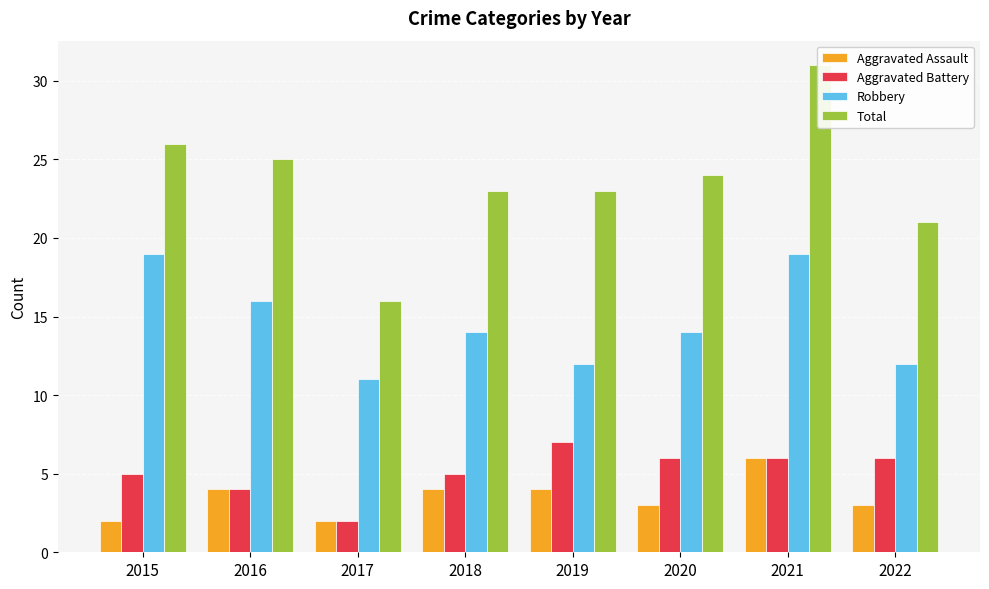

How many bars are there in total?

32